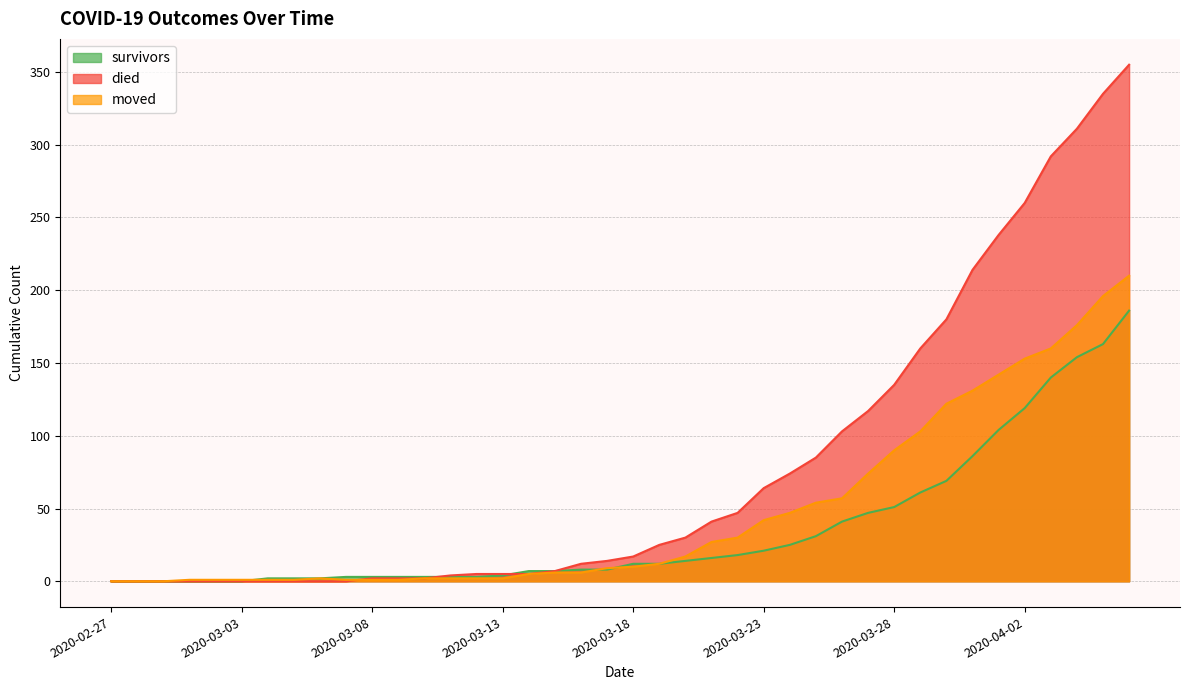

Which series has the widest spread of values?

died